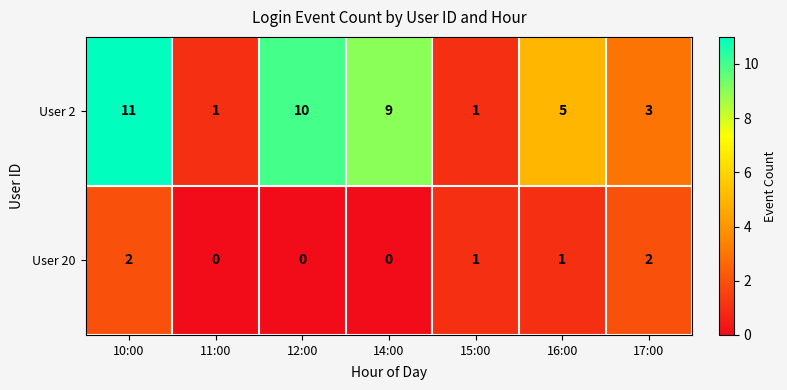

How many categories are shown in the chart?

7